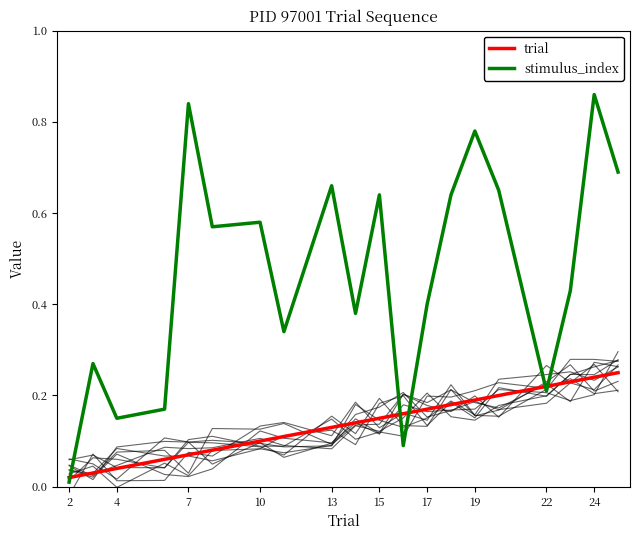

What is the sum of all stimulus_index values?

9.4